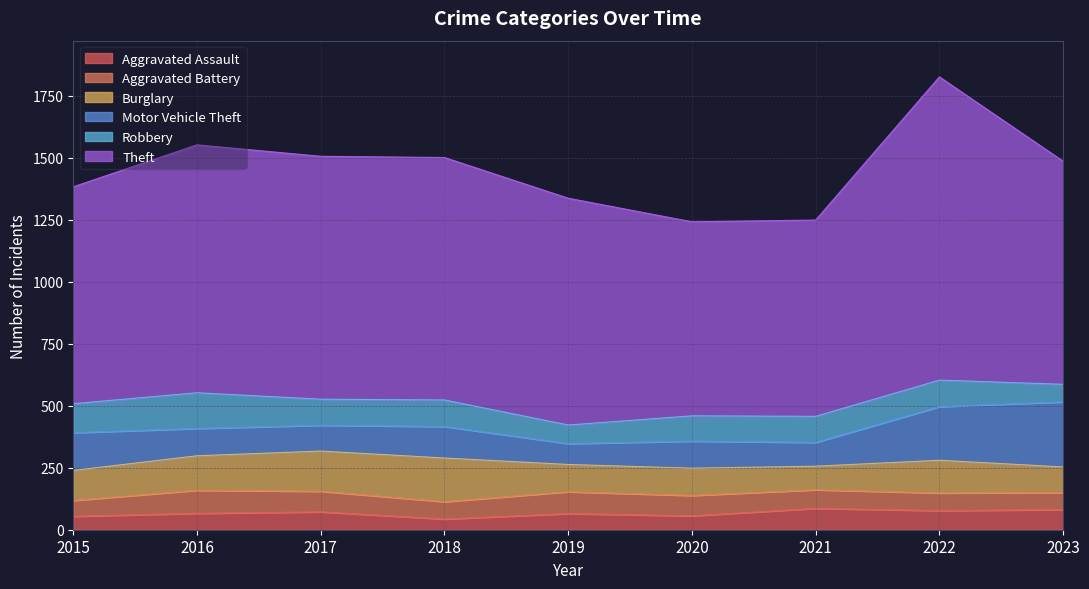

What is the sum of all Motor Vehicle Theft values?

1260